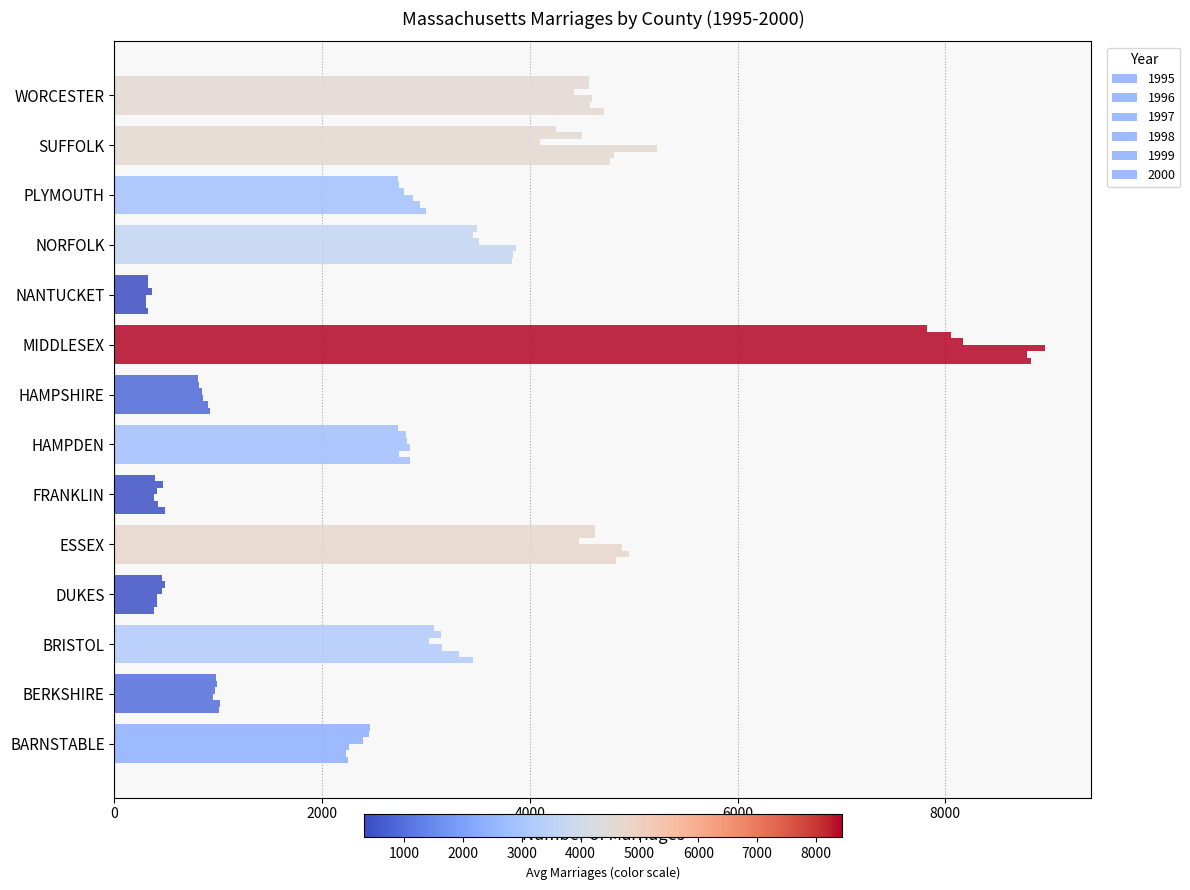

Which series has the largest range (max minus min)?

1997